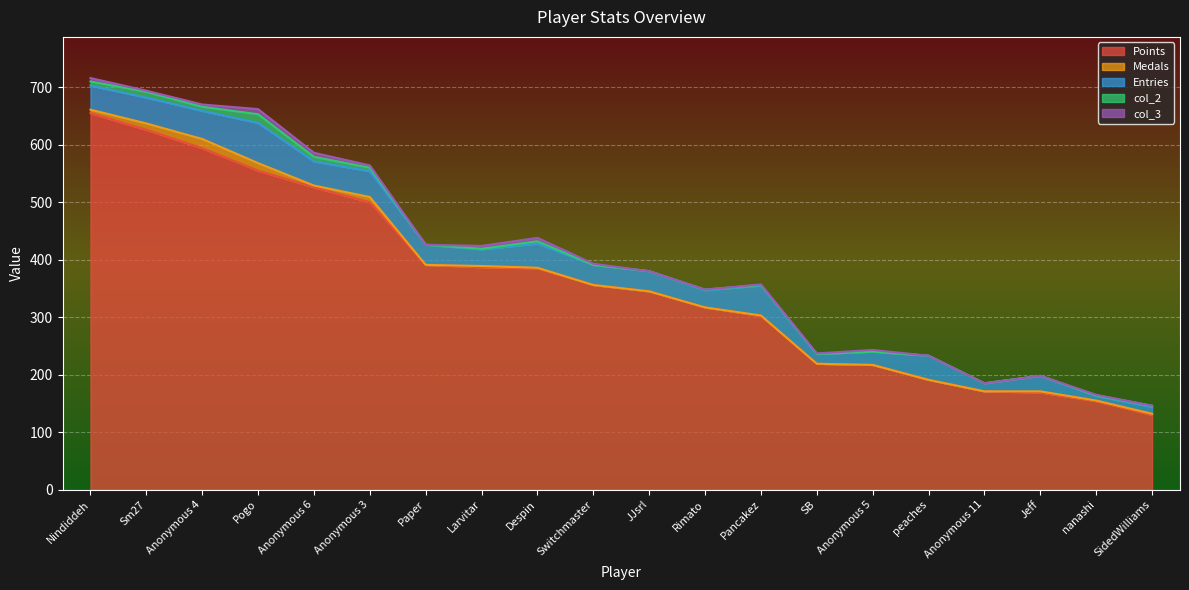

How many interior local valleys does the Medals series have?

3